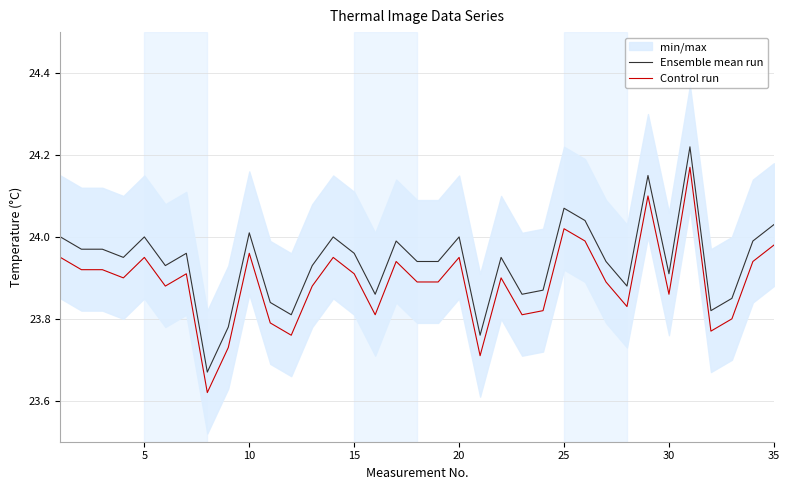

Reading left to right, list all the values displayed in this chart.

Ensemble mean run: 24.0	24.0	24.0	23.9	24.0	23.9	24.0	23.7	23.8	24.0	23.8	23.8	23.9	24.0	24.0	23.9	24.0	23.9	23.9	24.0	23.8	23.9	23.9	23.9	24.1	24.0	23.9	23.9	24.1	23.9	24.2	23.8	23.9	24.0	24.0
Control run: 23.9	23.9	23.9	23.9	23.9	23.9	23.9	23.6	23.7	24.0	23.8	23.8	23.9	23.9	23.9	23.8	23.9	23.9	23.9	23.9	23.7	23.9	23.8	23.8	24.0	24.0	23.9	23.8	24.1	23.9	24.2	23.8	23.8	23.9	24.0